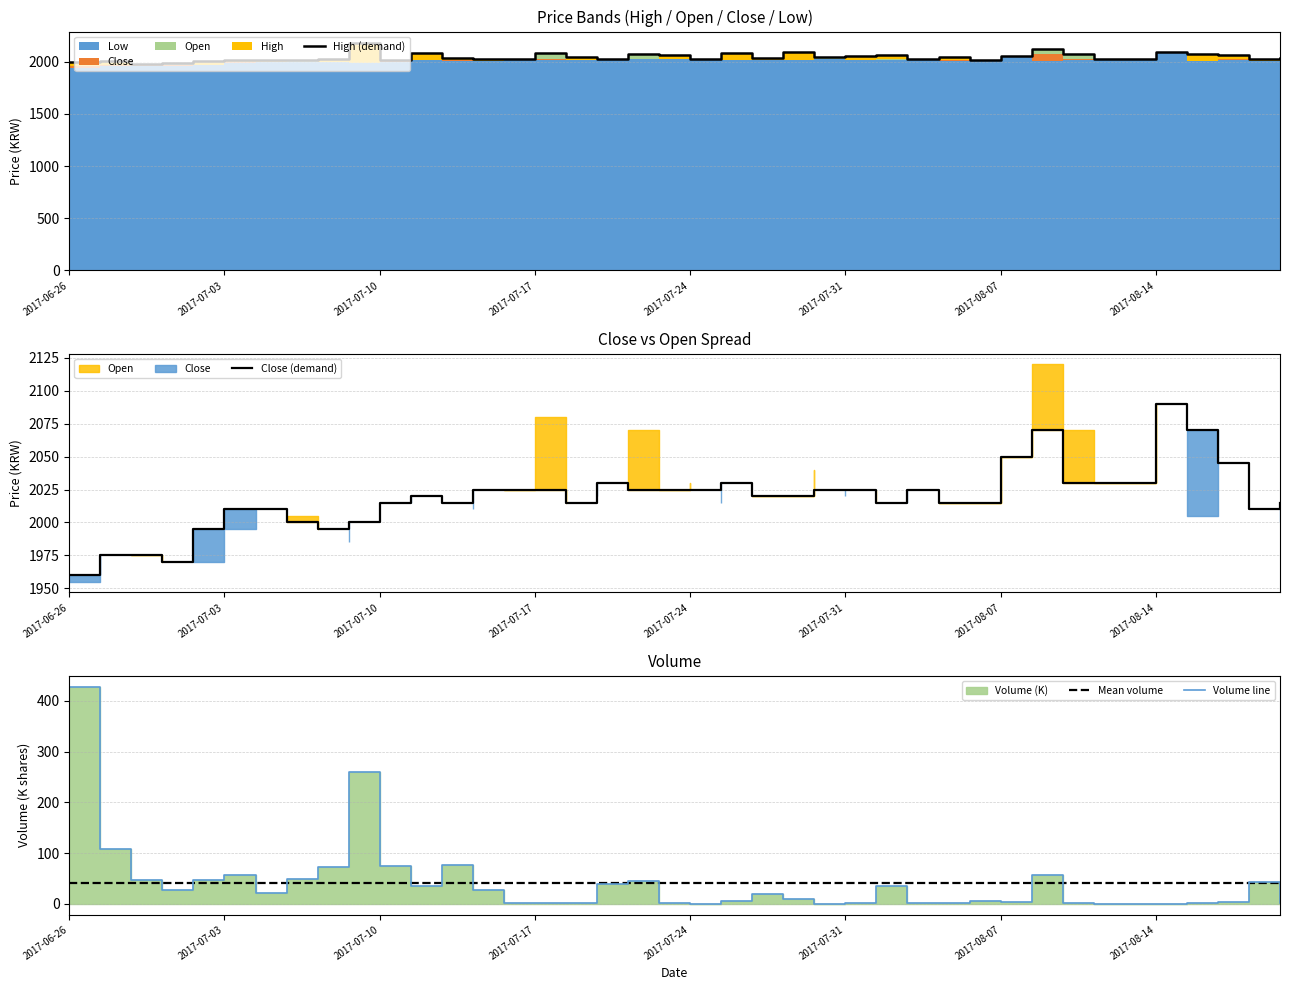

At which label does Volume line reach its peak?

2017-06-26